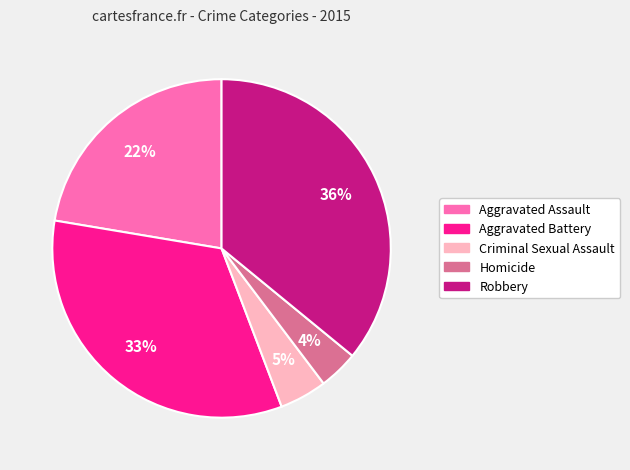

What is the largest slice in the pie chart?

Robbery